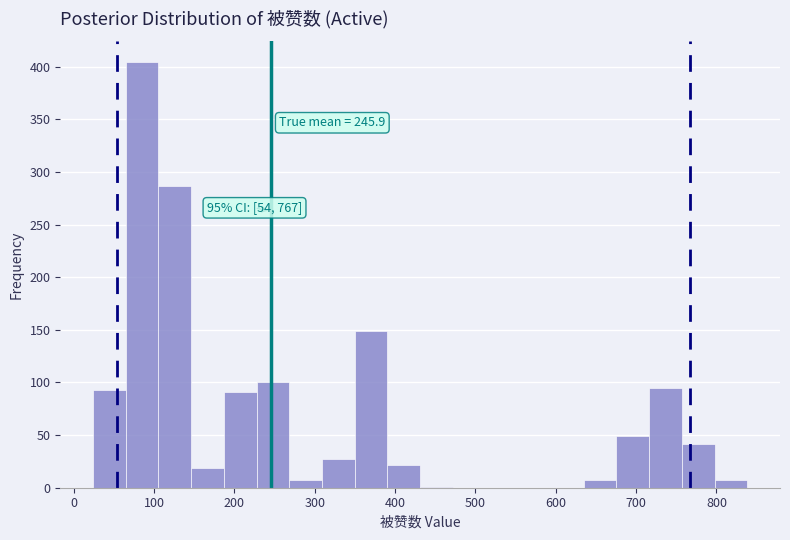

Over which range of the x-axis is the bar tallest?

60 to 110